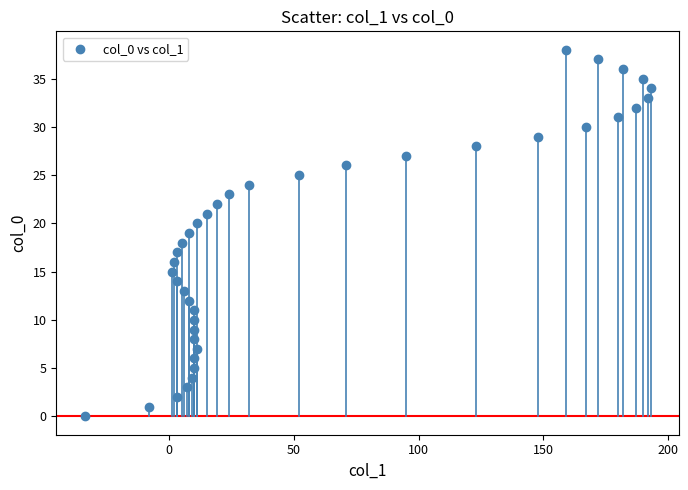

What is the range of Y values (max minus min)?

38